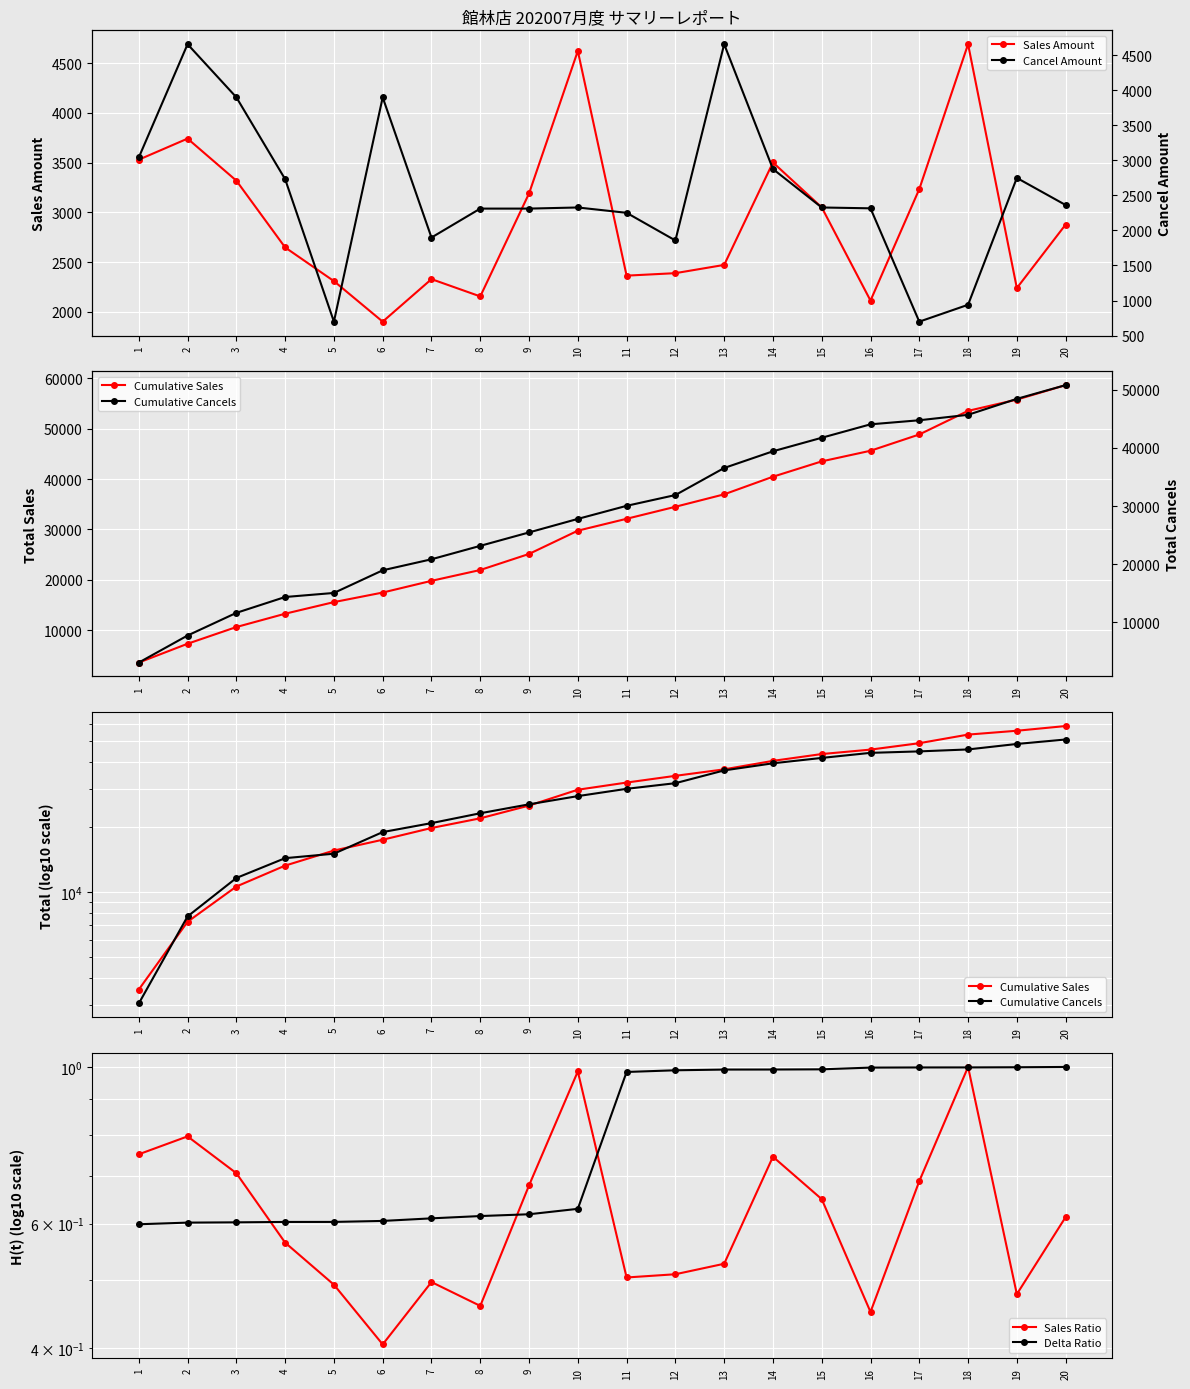

What is the total value across all series at 9?

56076.3